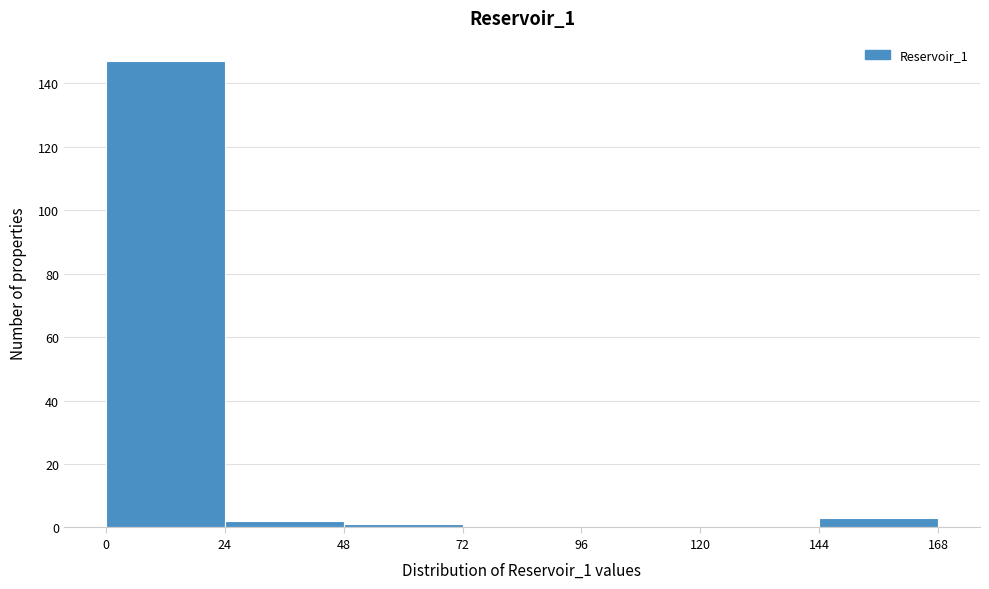

Reading left to right, transcribe this chart: for each bar, give the range it covers on the x-axis and its height. The values are not printed on the chart, so give them approximately, as read against the axis.

0 to 24: 148
24 to 48: 2
48 to 72: under 2
72 to 96: 0
96 to 120: 0
120 to 144: 0
144 to 168: 4